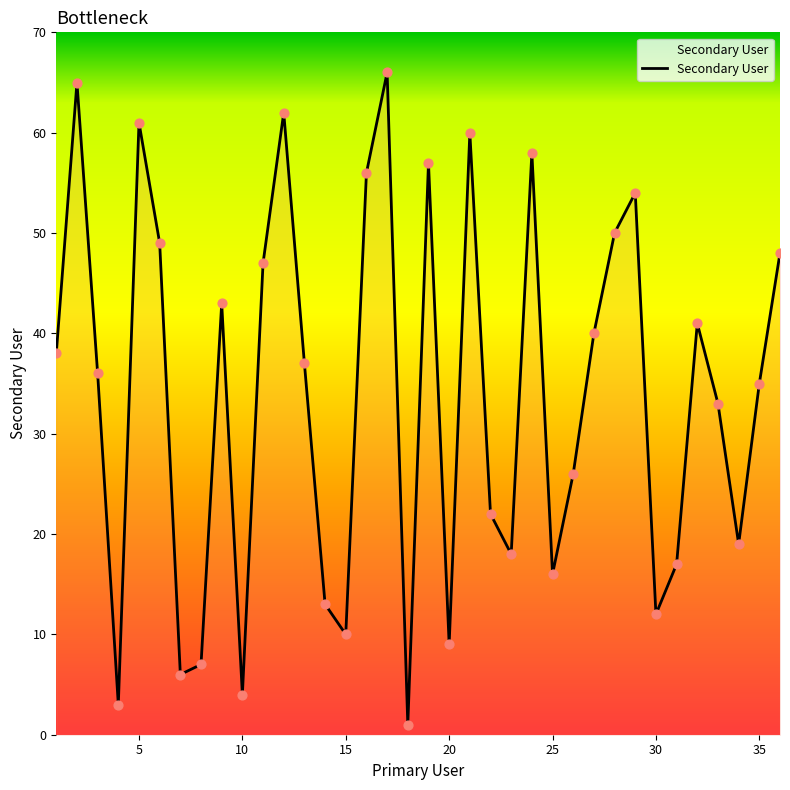

What is the maximum value shown in the chart?

66